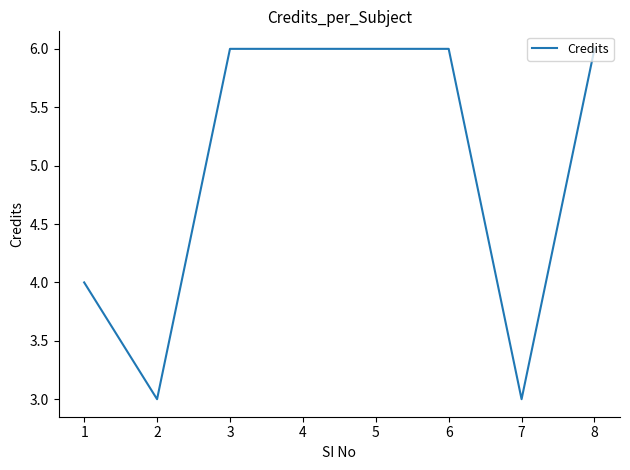

At which category does the data reach its first local valley?

2